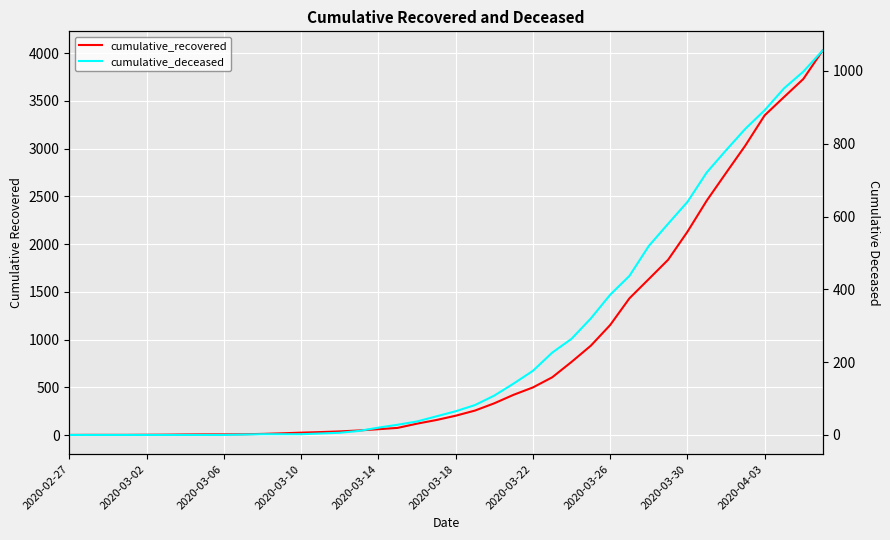

True or false: cumulative_deceased has a value of 0 at 2020-03-10.

True